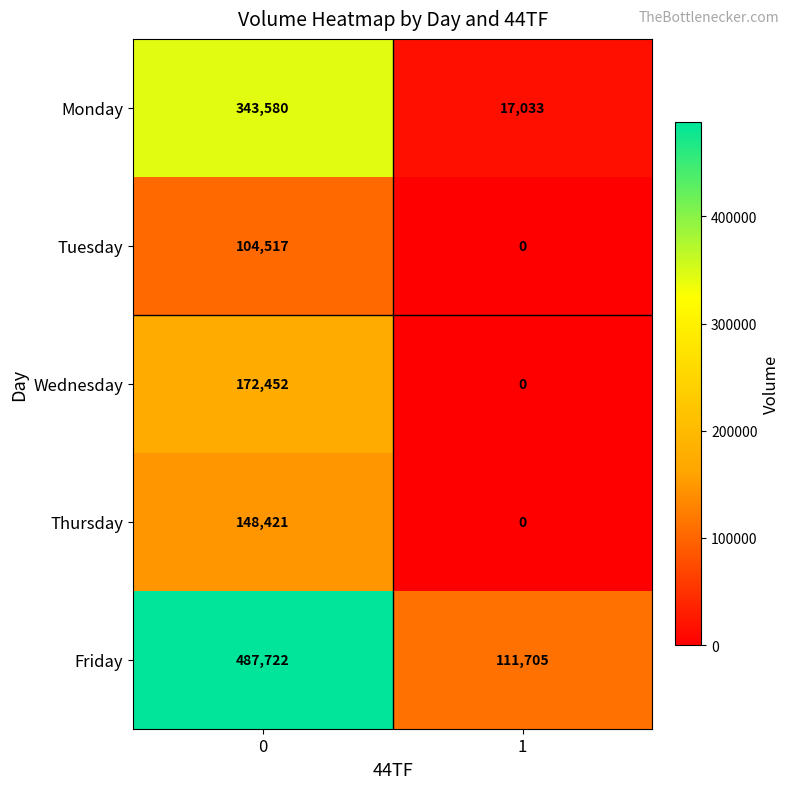

Between 0 and 1, which series saw the biggest shift?

Friday